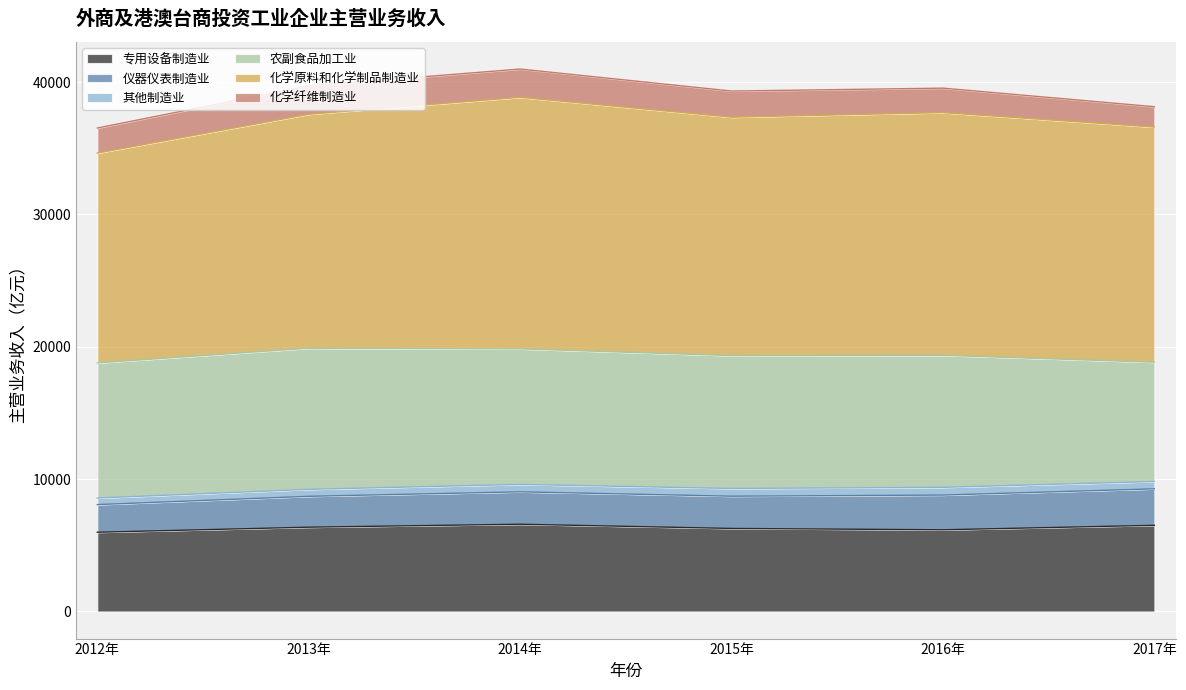

What are all the series names shown in the legend?

专用设备制造业, 仪器仪表制造业, 其他制造业, 农副食品加工业, 化学原料和化学制品制造业, 化学纤维制造业